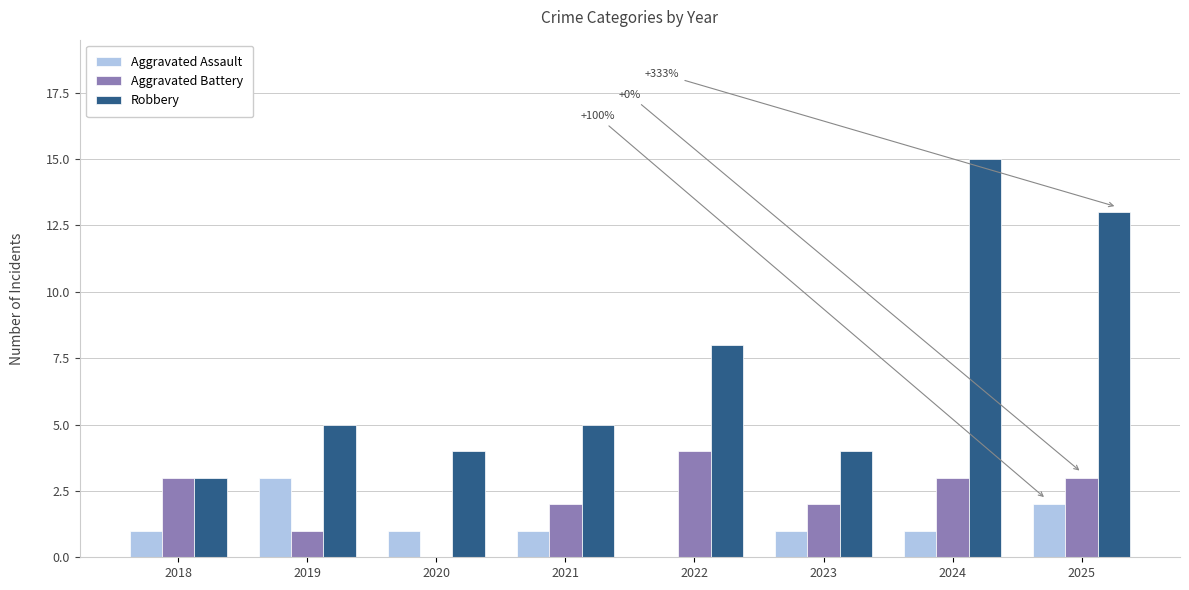

Which series changed the most between 2019 and 2025?

Robbery